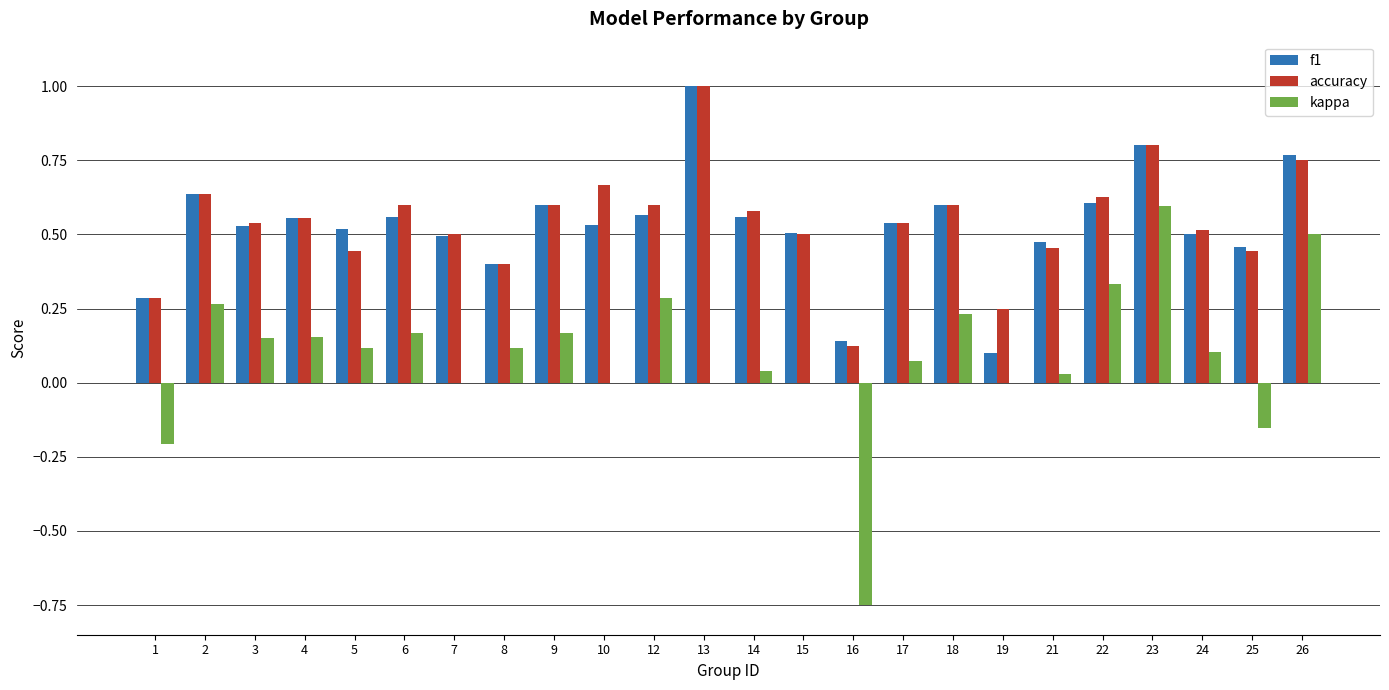

Is it true that accuracy equals 0.5 at 17?

True